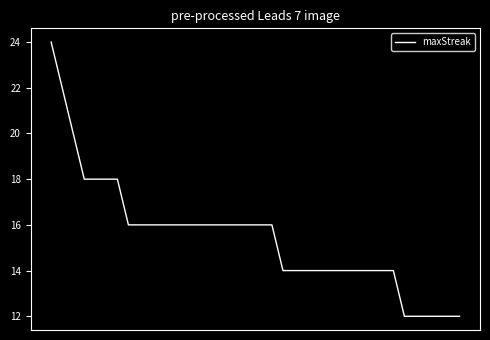

What is the greatest value displayed?

24